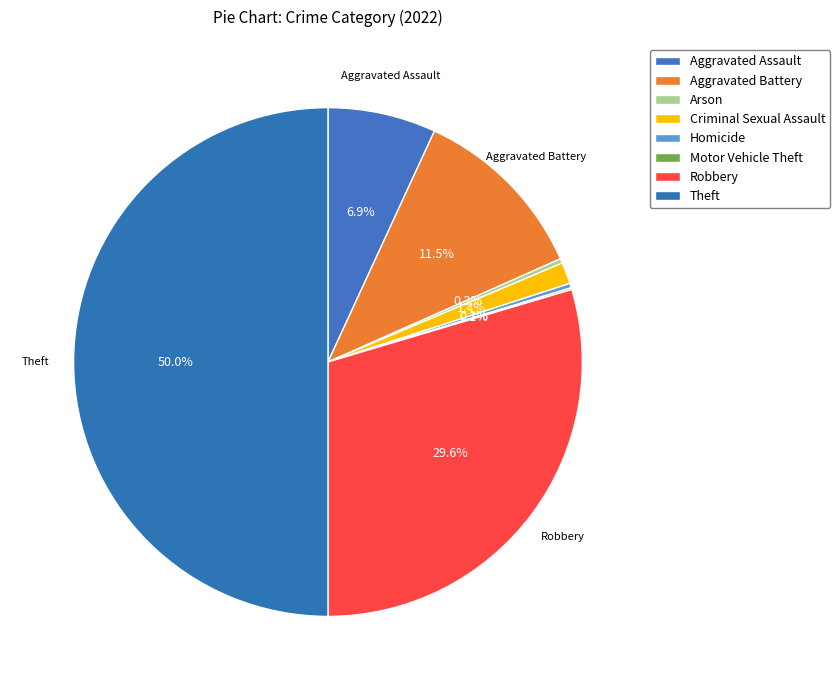

What is the smallest slice in the pie chart?

Motor Vehicle Theft